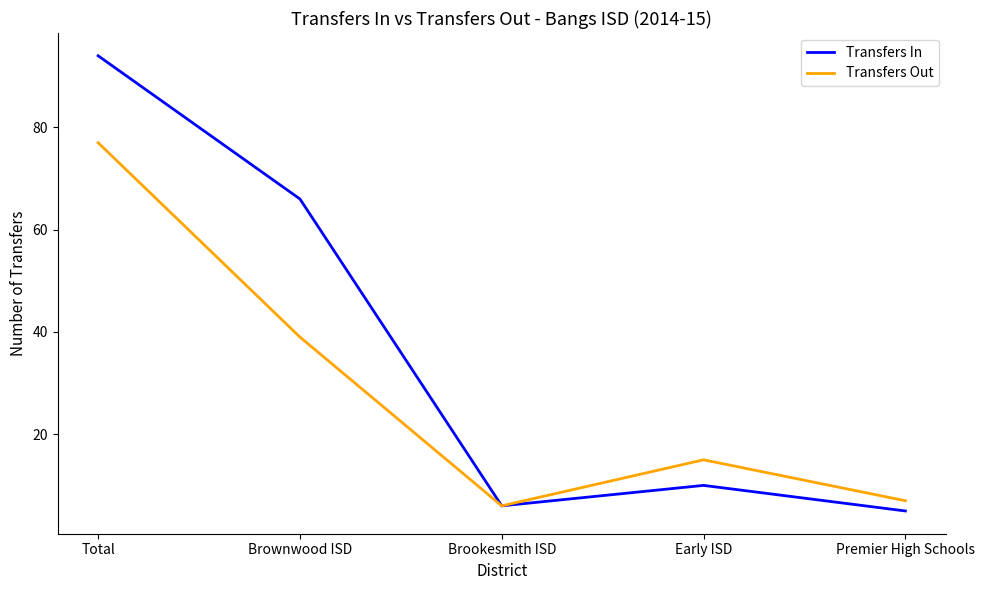

Does the chart have visible grid lines?

No